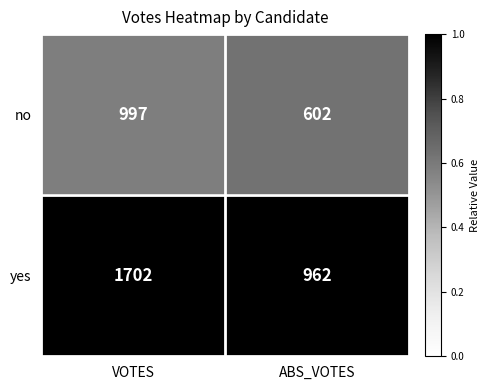

Reading right to left, extract all data points from this chart.

no: ABS_VOTES=602	VOTES=997
yes: ABS_VOTES=962	VOTES=1702